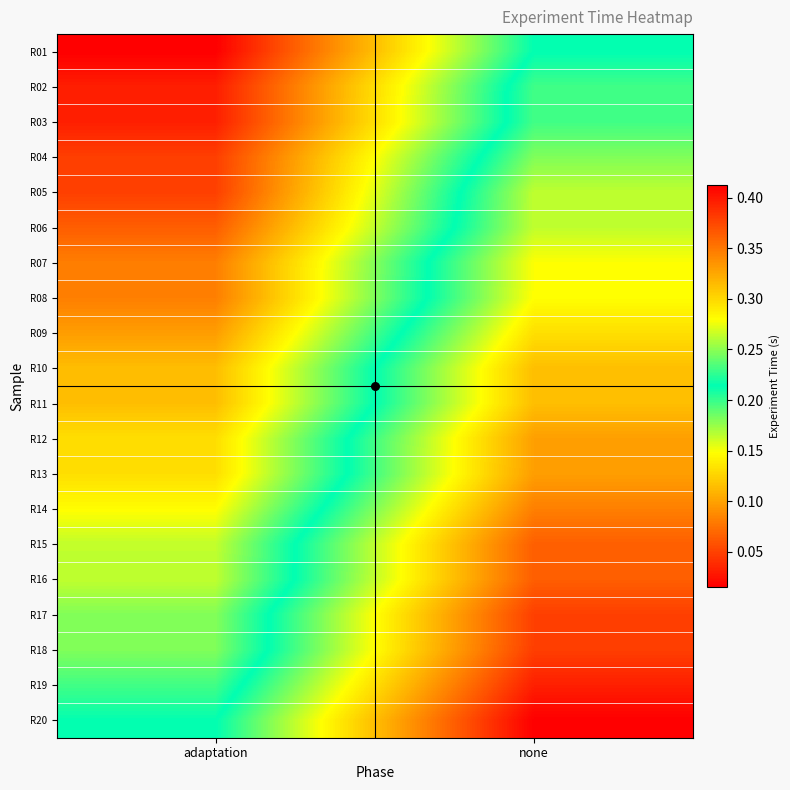

At how many categories does at least one series exceed 0?

2